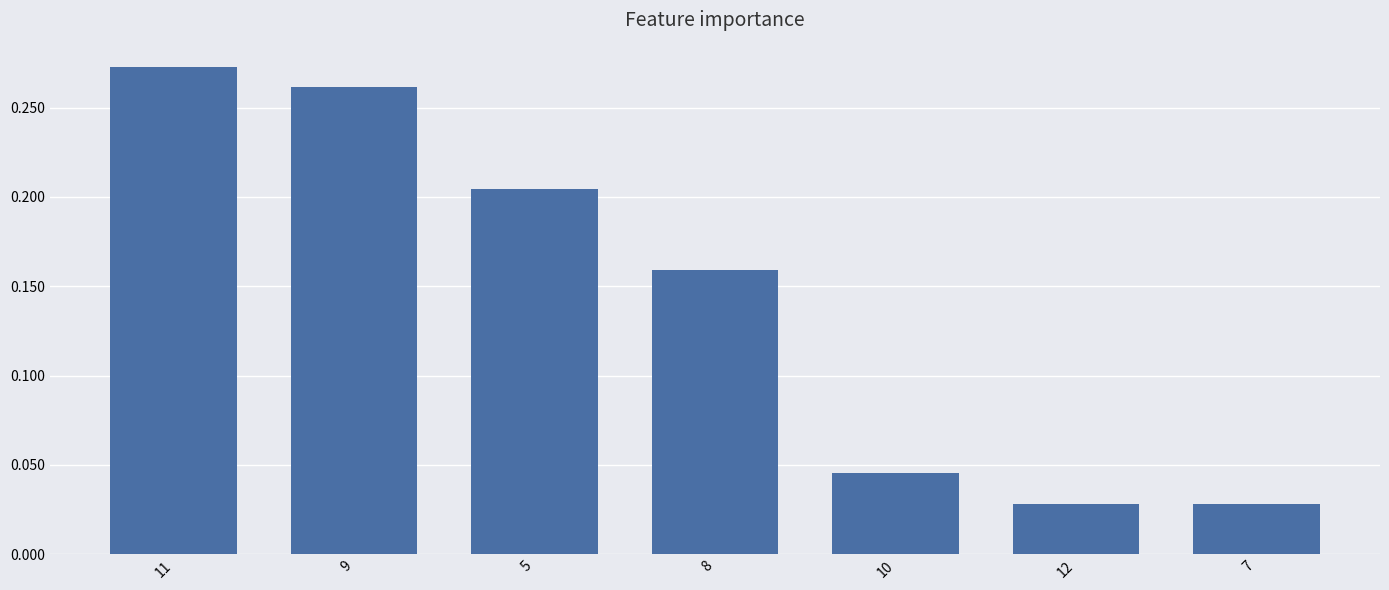

The chart shows a value of 0.3 at 5. True or false?

False